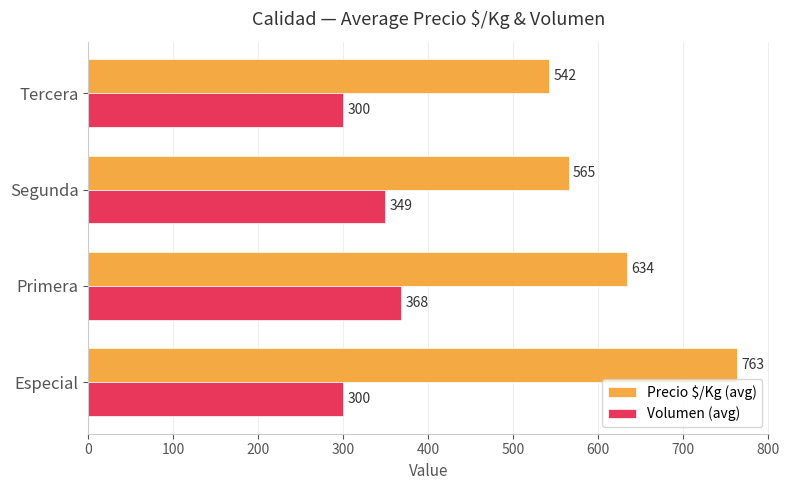

What is the average value of the Volumen (avg) series?

329